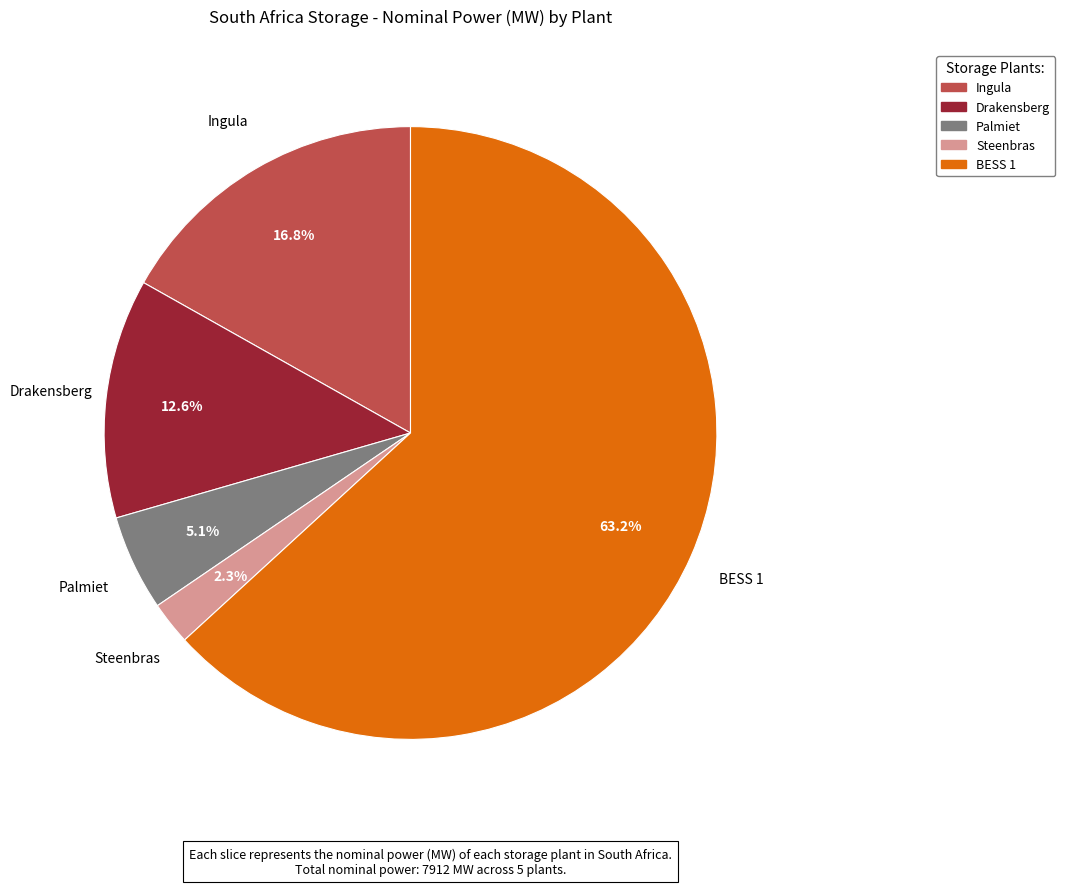

Rank the categories by value from highest to lowest.

BESS 1, Ingula, Drakensberg, Palmiet, Steenbras